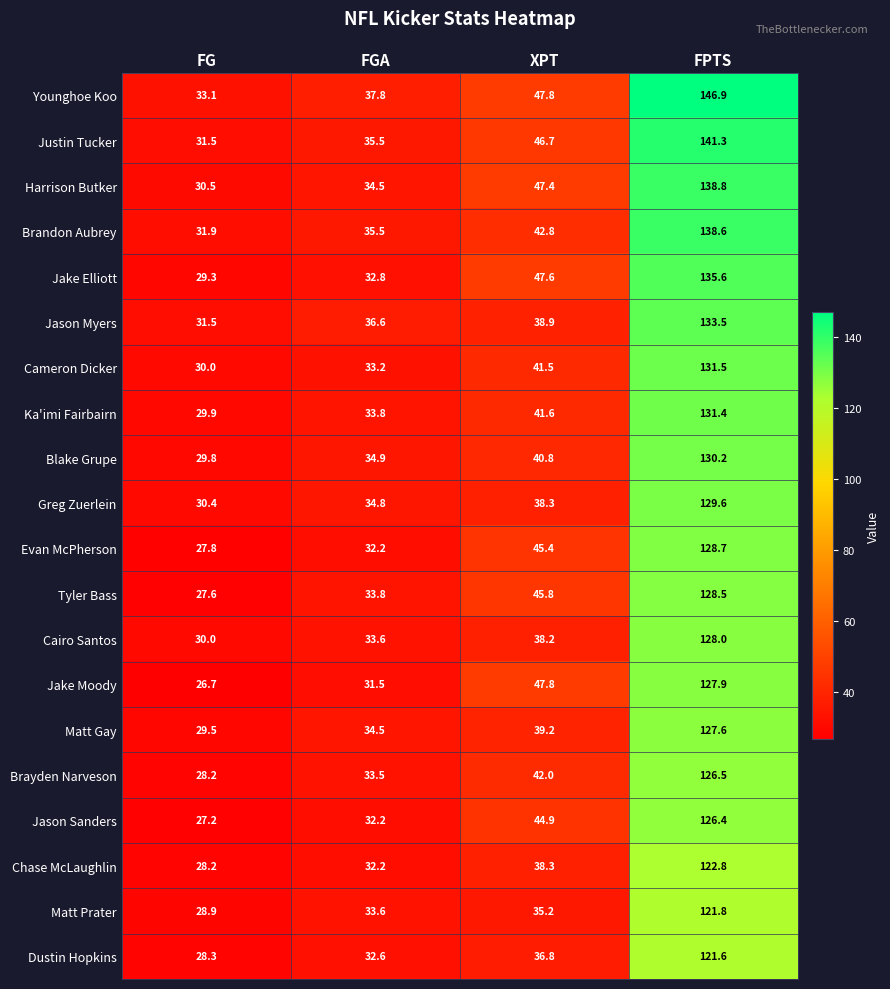

What is the difference between the maximum and minimum values in the Ka'imi Fairbairn series?

101.5